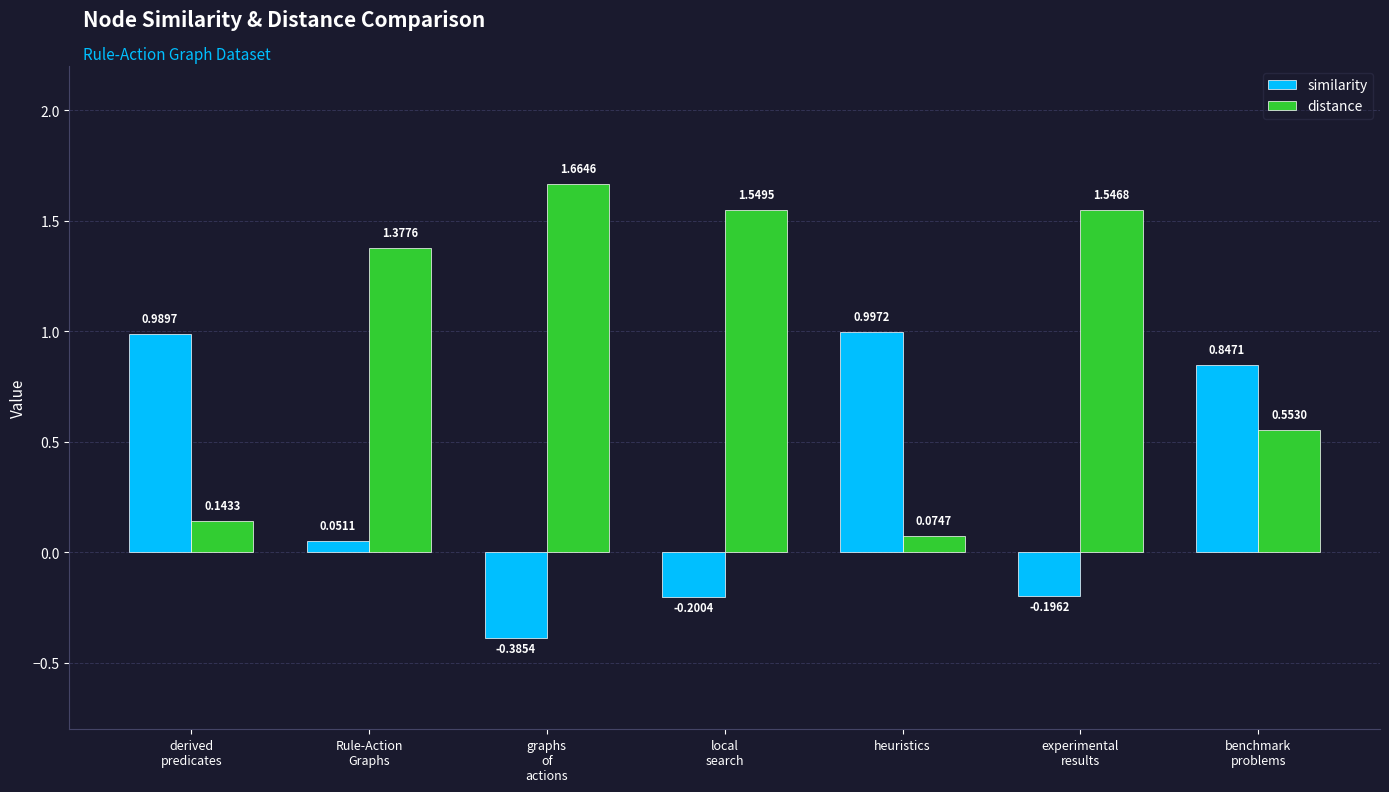

Between derived
predicates and local
search, which series saw the biggest shift?

distance